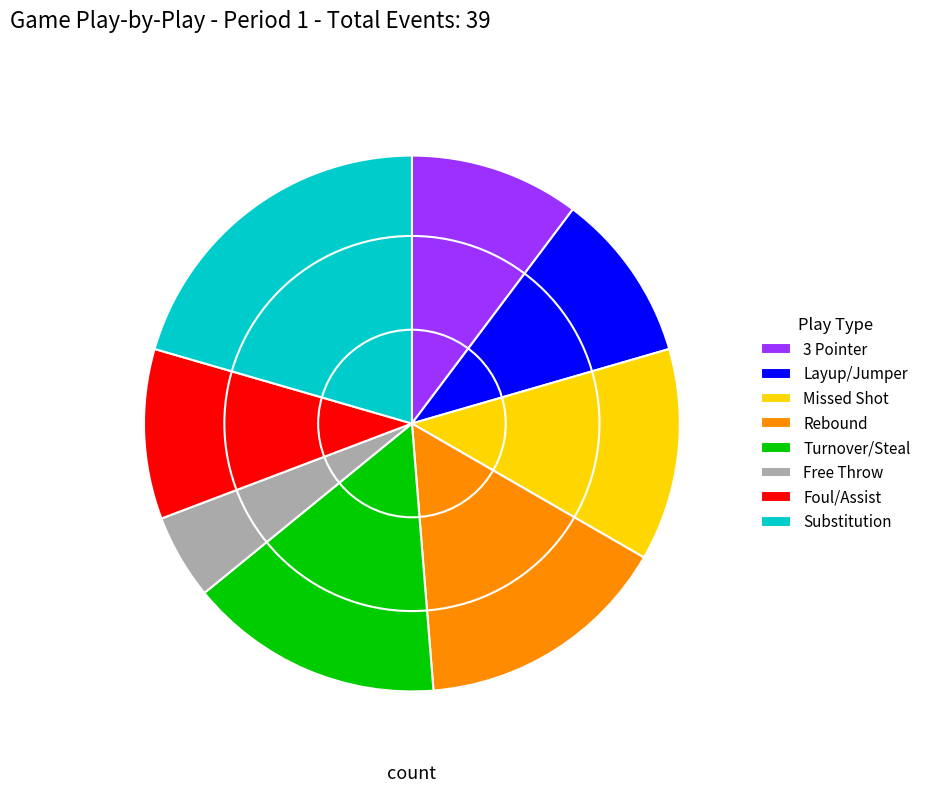

Is there a majority slice in this chart?

No